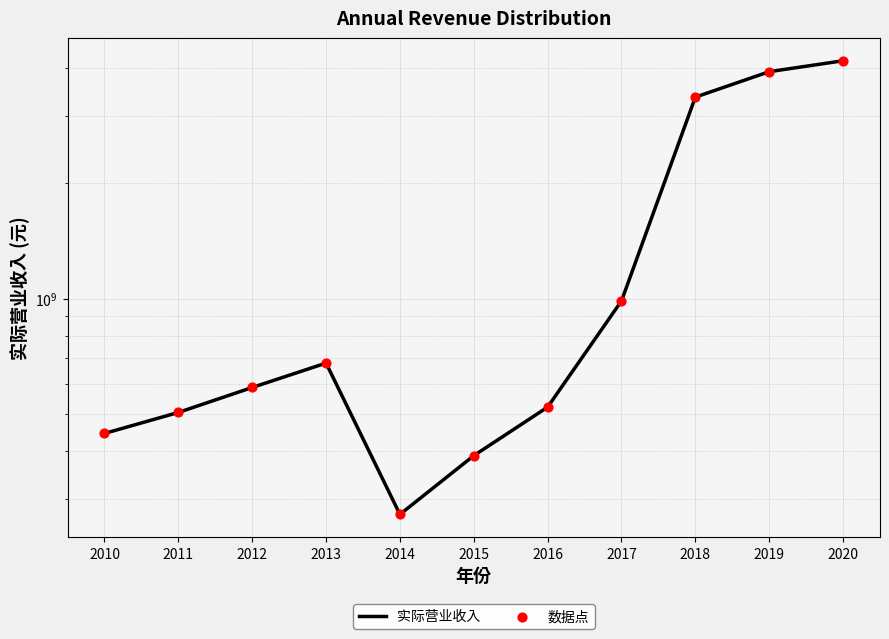

What is the total value across all series at 2010?

889513400.0